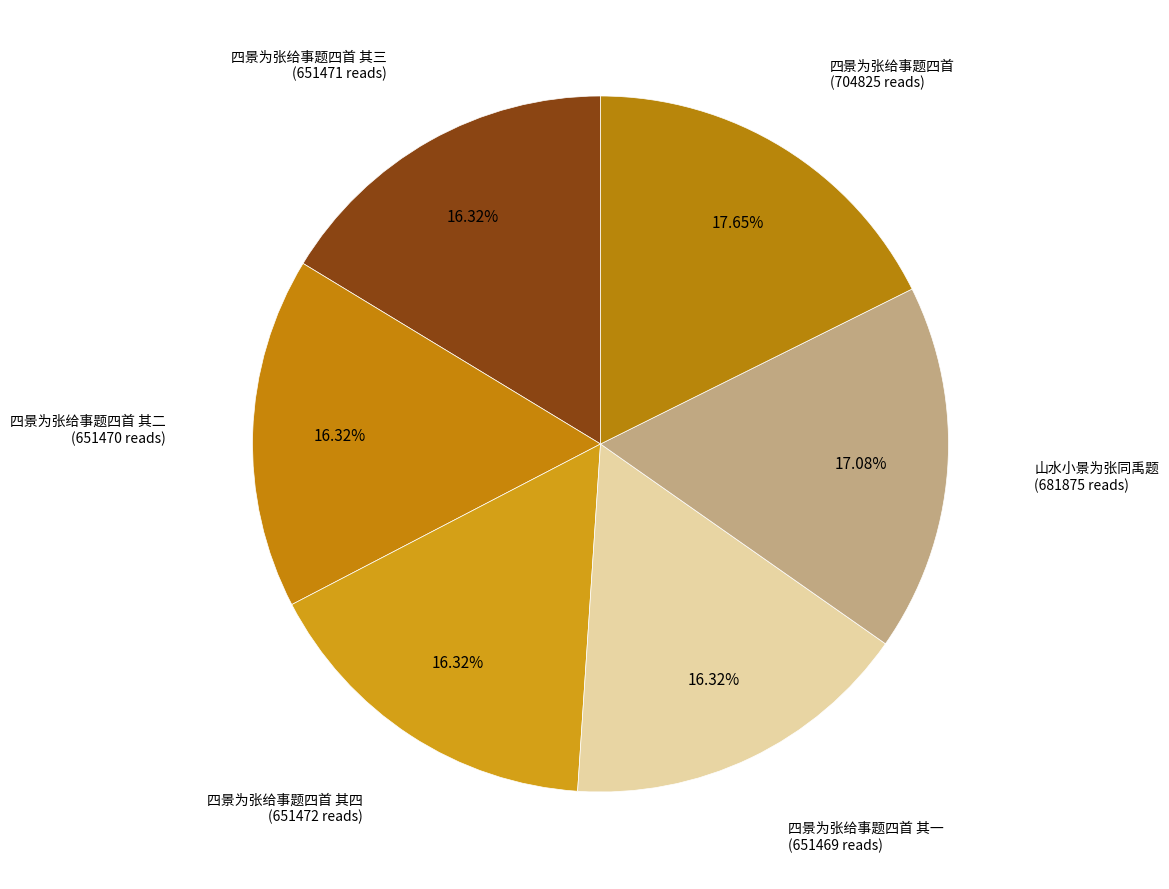

How many segments does this pie chart have?

6